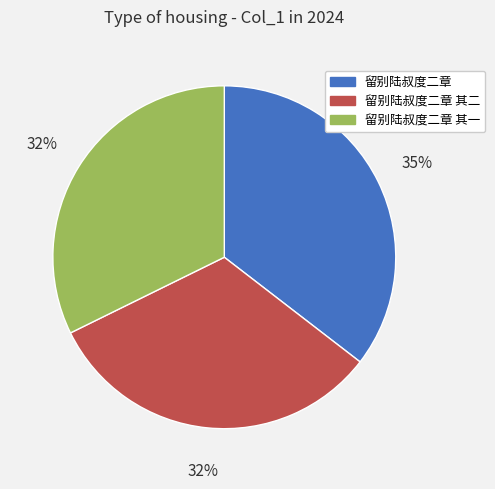

Is the sum of 留别陆叔度二章 and 留别陆叔度二章 其一 greater than half?

Yes